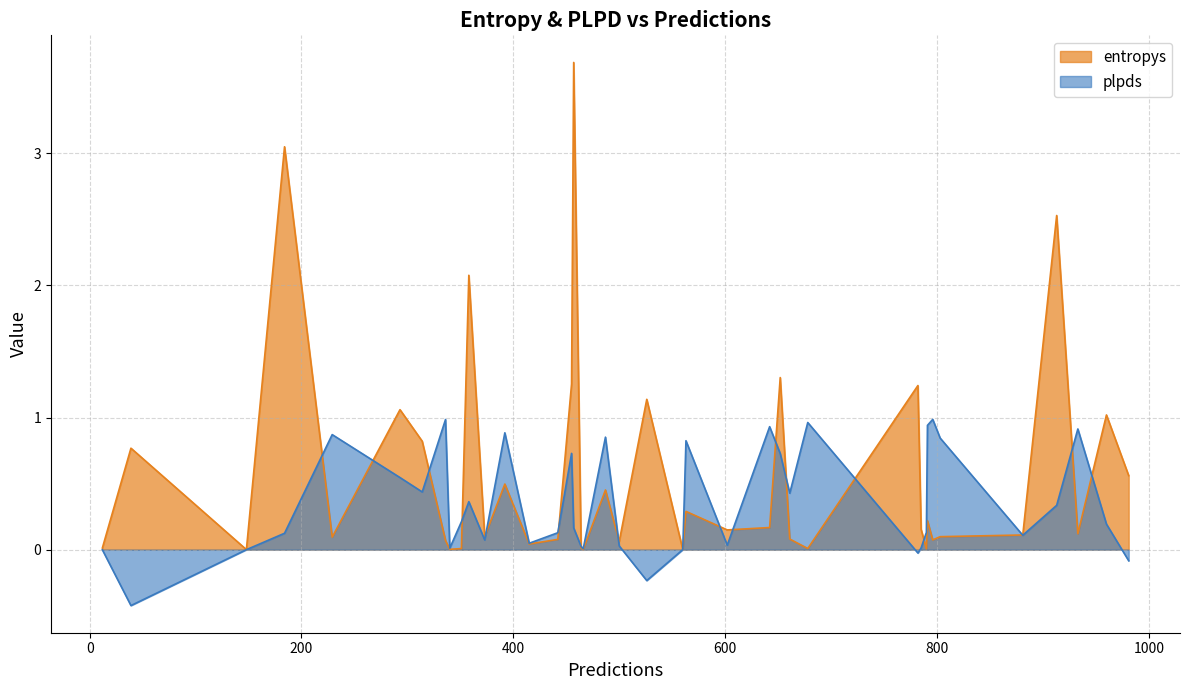

Which series has the largest total across all categories?

entropys